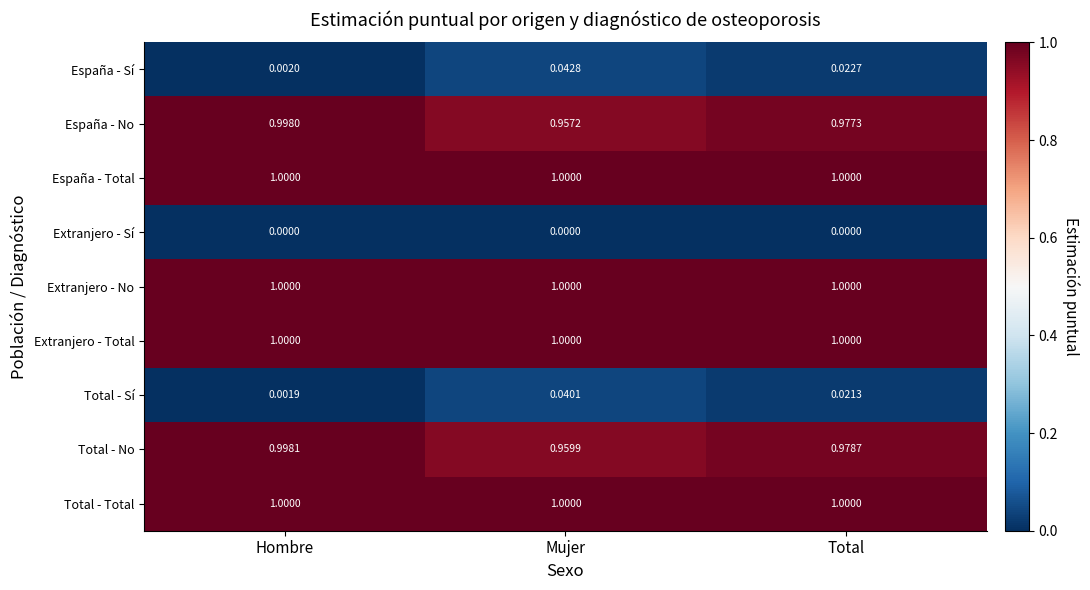

Is the value of España - Sí at Hombre greater than the value of España - Total at Hombre?

No